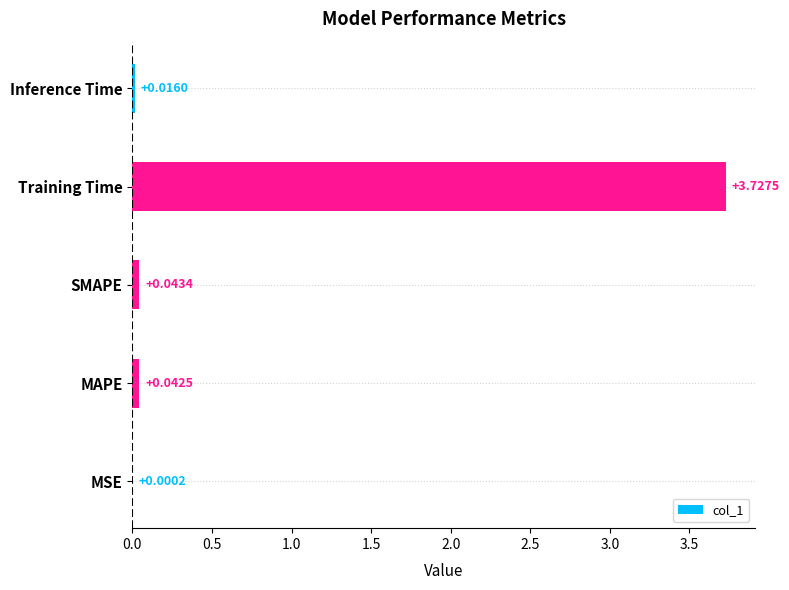

Between Inference Time and MAPE, which is larger?

MAPE